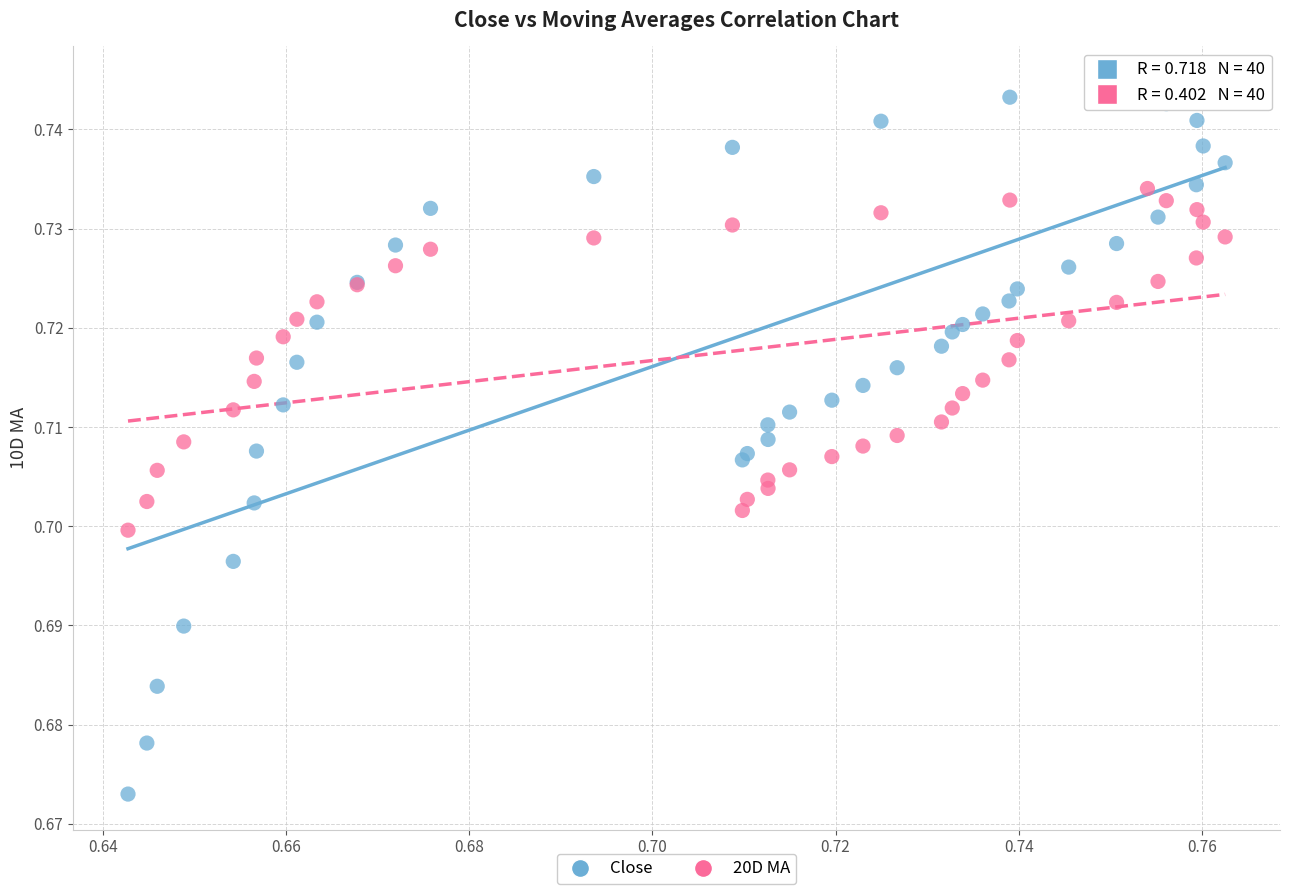

What are all the series names shown in the legend?

Close, 20D MA